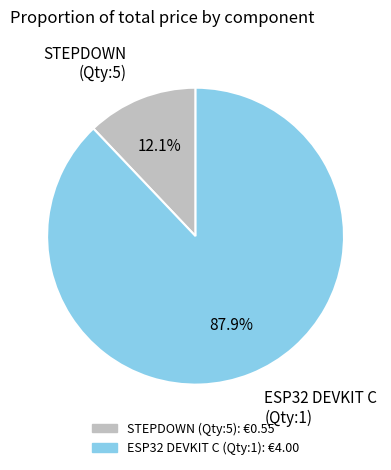

To the nearest percent, what is the difference between the ESP32 DEVKIT C (Qty:1) and STEPDOWN (Qty:5) slice percentages?

76%